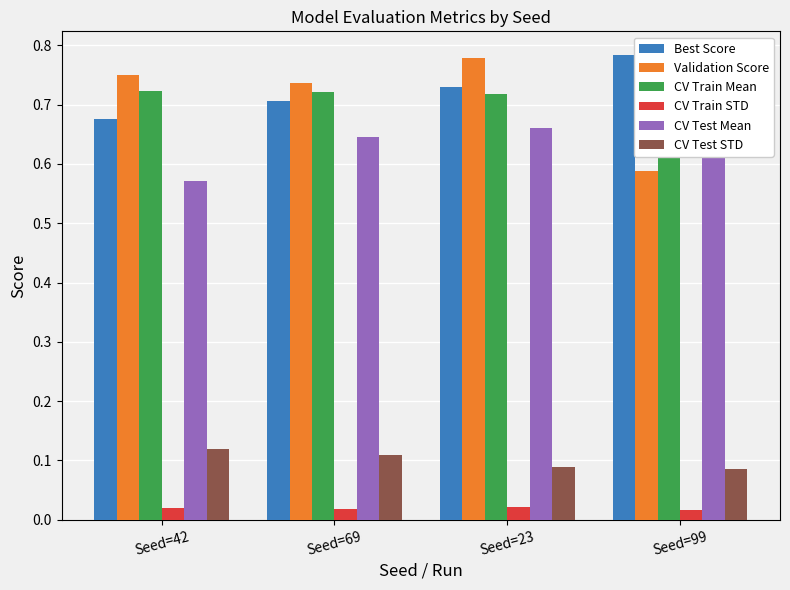

What is the sum of all CV Train STD values?

0.1